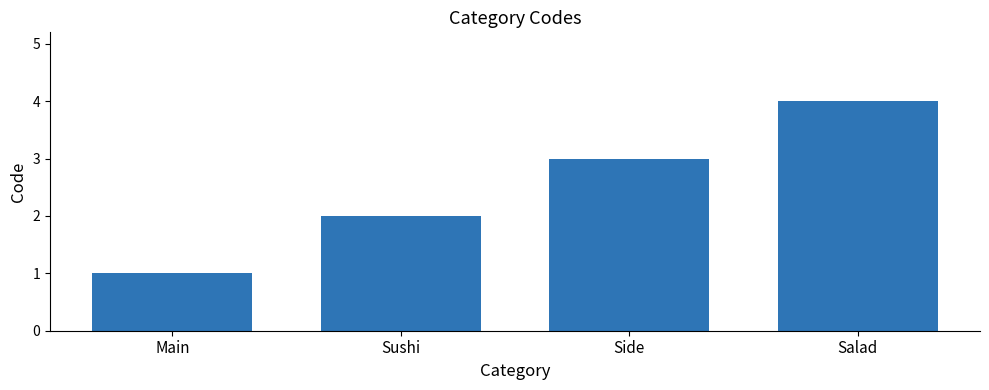

What is the smallest value displayed?

1